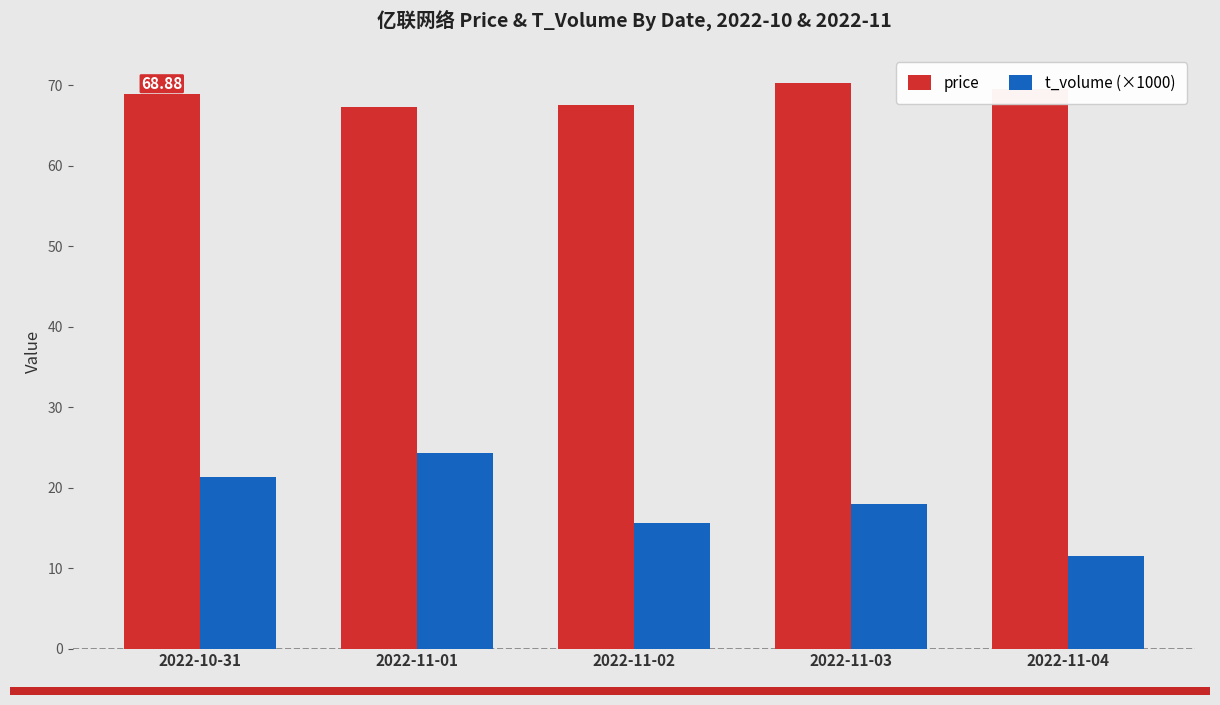

Which series has the largest total across all categories?

price